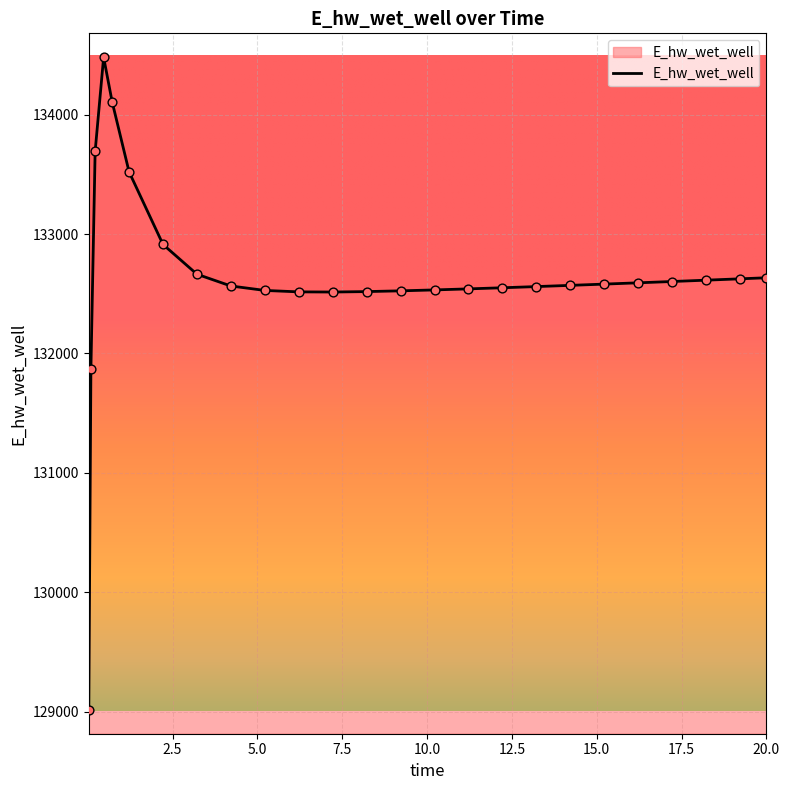

What is the minimum value shown in the chart?

129015.7